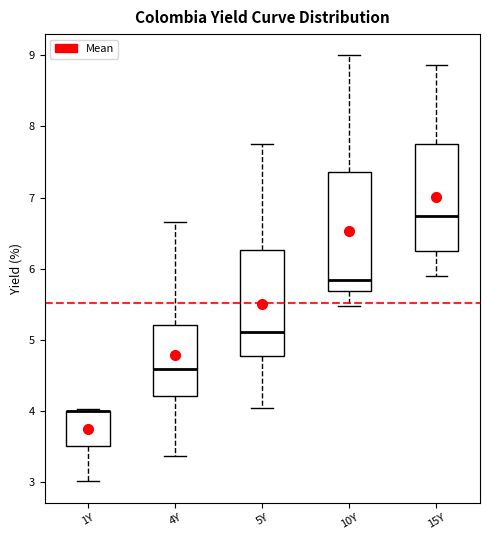

Reading left to right, read every box against the y-axis: the position of its median line, the range the box covers, and the ends of its whiskers. The values are not printed on the chart, so give them approximately, as read against the axis.

1Y: median 4.0 (drawn on the box's upper edge), box 3.5 to 4.0, whiskers 3.0 to 4.0
4Y: median 4.6, box 4.2 to 5.2, whiskers 3.4 to 6.7
5Y: median 5.1, box 4.8 to 6.3, whiskers 4.0 to 7.8
10Y: median 5.8, box 5.7 to 7.4, whiskers 5.5 to 9.0
15Y: median 6.7, box 6.2 to 7.8, whiskers 5.9 to 8.9